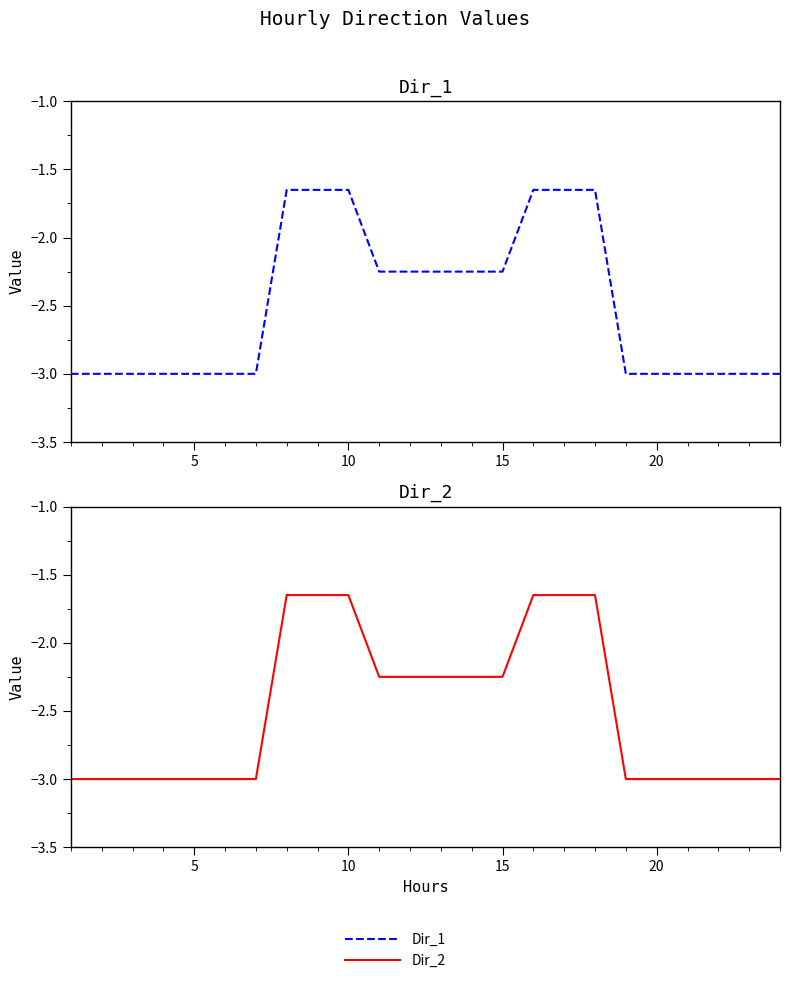

Reading left to right, extract all data points from this chart.

Dir_1: -3.0	-3.0	-3.0	-3.0	-3.0	-3.0	-3.0	-1.6	-1.6	-1.6	-2.2	-2.2	-2.2	-2.2	-2.2	-1.6	-1.6	-1.6	-3.0	-3.0	-3.0	-3.0	-3.0	-3.0
Dir_2: -3.0	-3.0	-3.0	-3.0	-3.0	-3.0	-3.0	-1.6	-1.6	-1.6	-2.2	-2.2	-2.2	-2.2	-2.2	-1.6	-1.6	-1.6	-3.0	-3.0	-3.0	-3.0	-3.0	-3.0